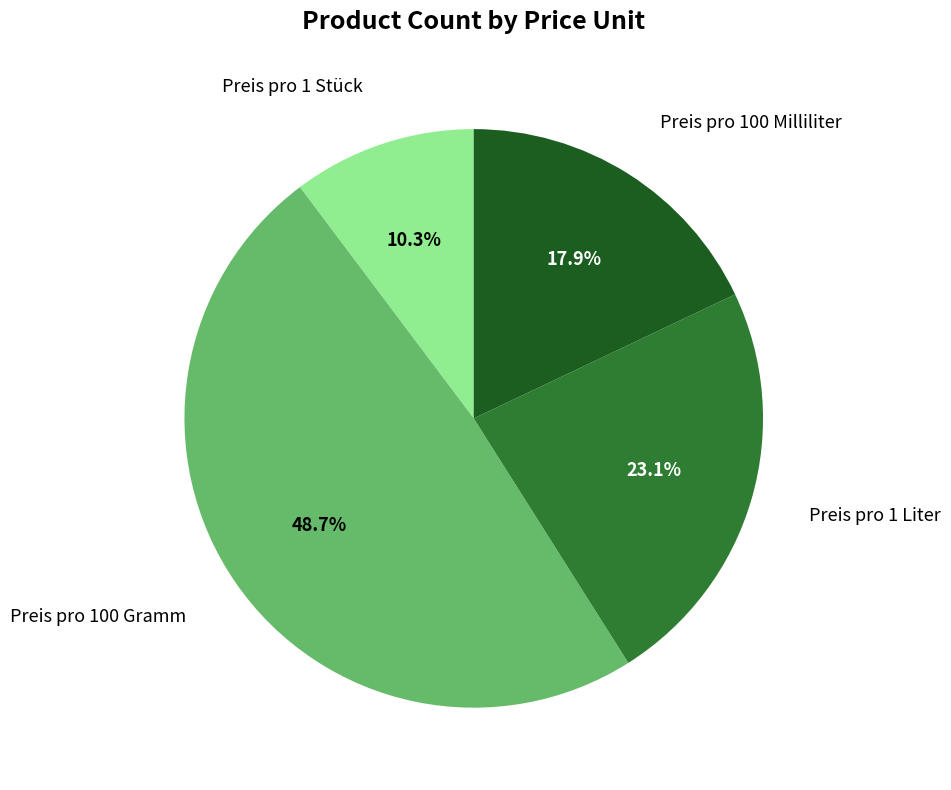

How many slices are in this pie chart?

4